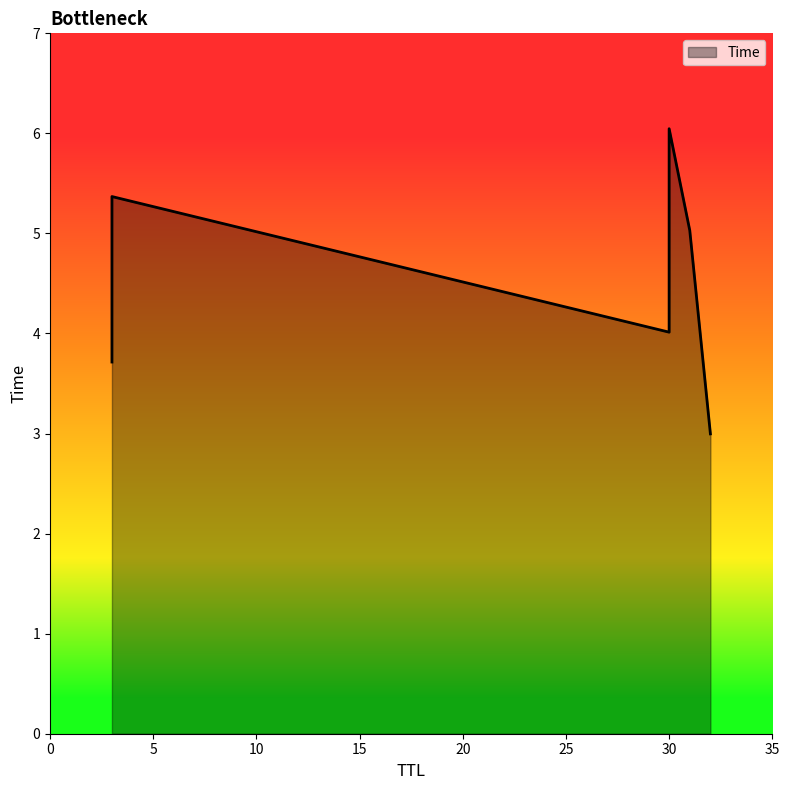

What is the greatest value displayed?

6.0